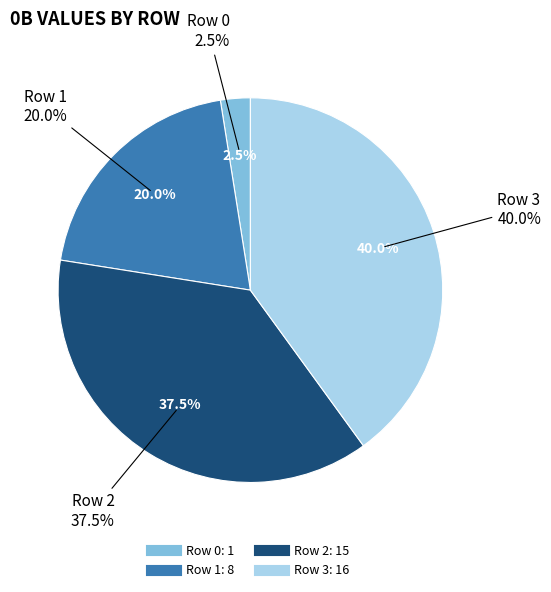

True or false: Row 1 accounts for 20% of the total.

True